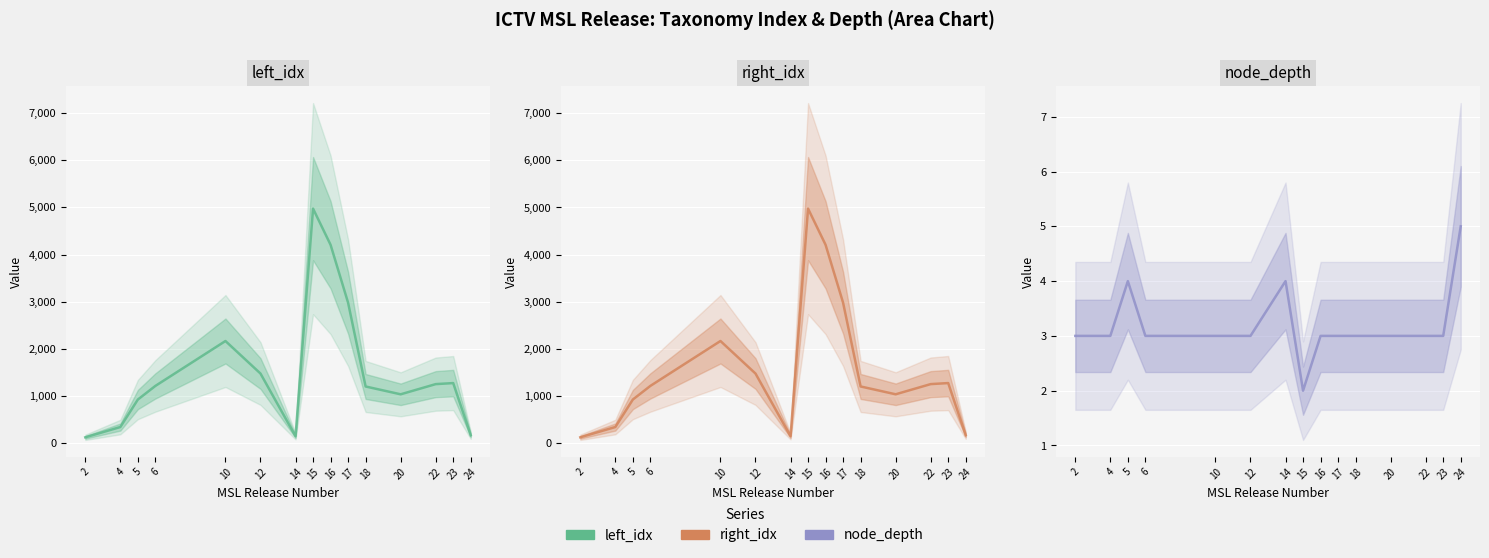

Where is the first local minimum for left_idx?

14